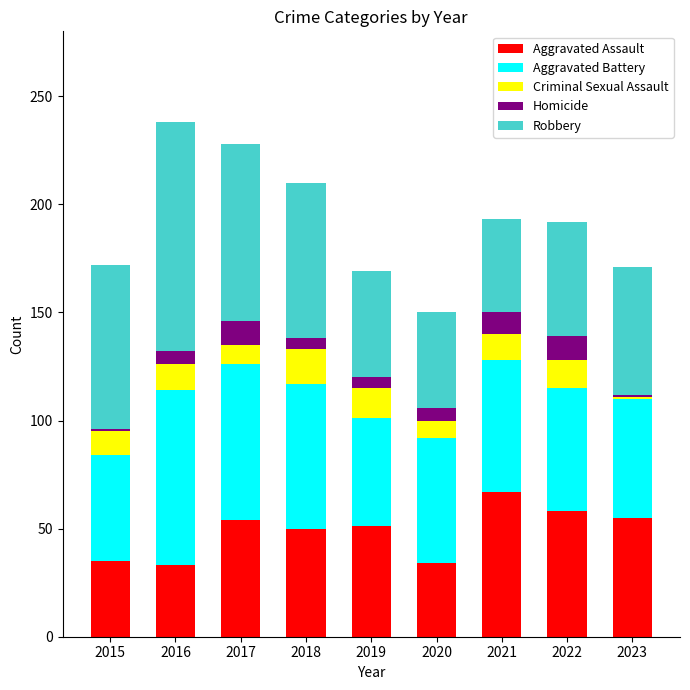

What is the difference between the maximum and minimum values in the Aggravated Assault series?

34